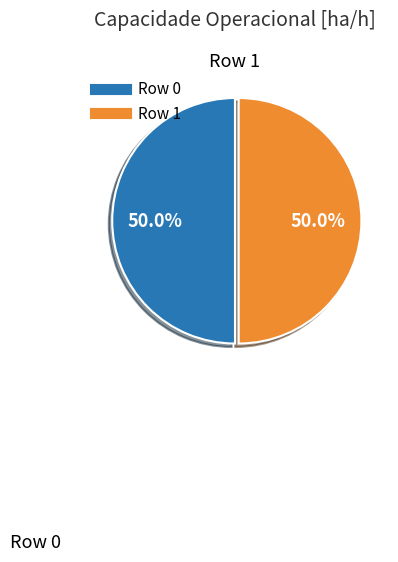

To the nearest percent, what portion does Row 1 represent?

50%